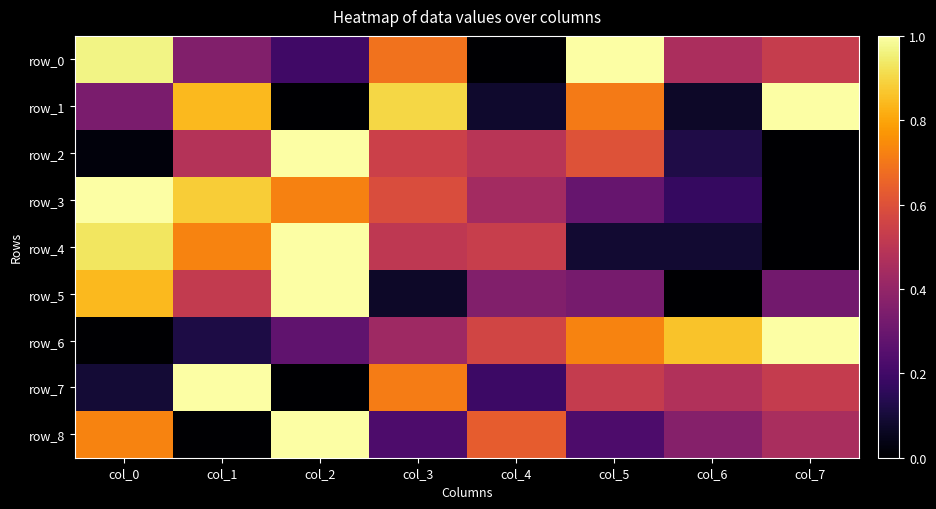

Reading left to right, list all the values displayed in this chart.

row_0: 1.0	0.4	0.2	0.7	0.0	1.0	0.5	0.5
row_1: 0.3	0.8	0.0	0.9	0.1	0.7	0.1	1.0
row_2: 0.0	0.5	1.0	0.5	0.5	0.6	0.1	0.0
row_3: 1.0	0.9	0.7	0.6	0.4	0.3	0.2	0.0
row_4: 0.9	0.7	1.0	0.5	0.5	0.1	0.1	0.0
row_5: 0.8	0.5	1.0	0.1	0.4	0.3	0.0	0.3
row_6: 0.0	0.1	0.3	0.4	0.6	0.7	0.9	1.0
row_7: 0.1	1.0	0.0	0.7	0.2	0.5	0.5	0.5
row_8: 0.7	0.0	1.0	0.2	0.6	0.2	0.4	0.5